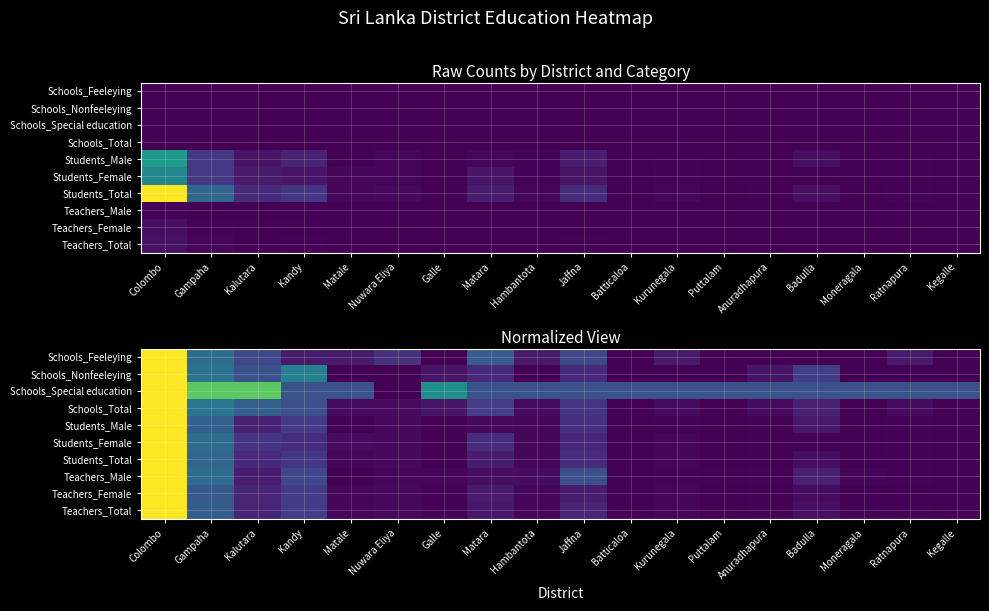

Rank the series by their maximum value, from lowest to highest.

Schools_Special education, Schools_Feeleying, Schools_Nonfeeleying, Schools_Total, Teachers_Male, Teachers_Female, Teachers_Total, Students_Female, Students_Male, Students_Total